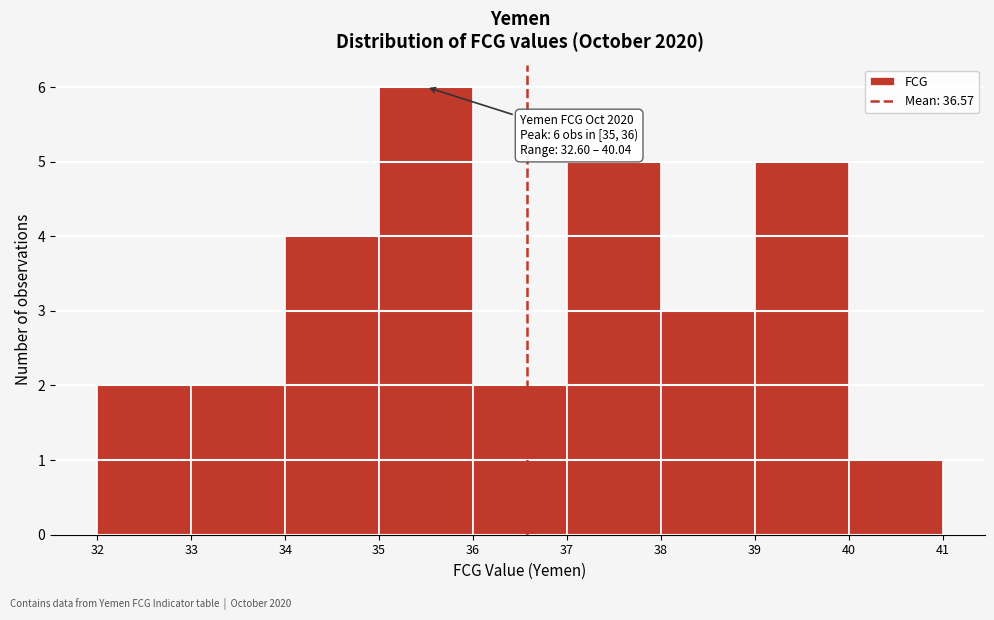

Which range on the x-axis has the tallest bar?

35 to 36